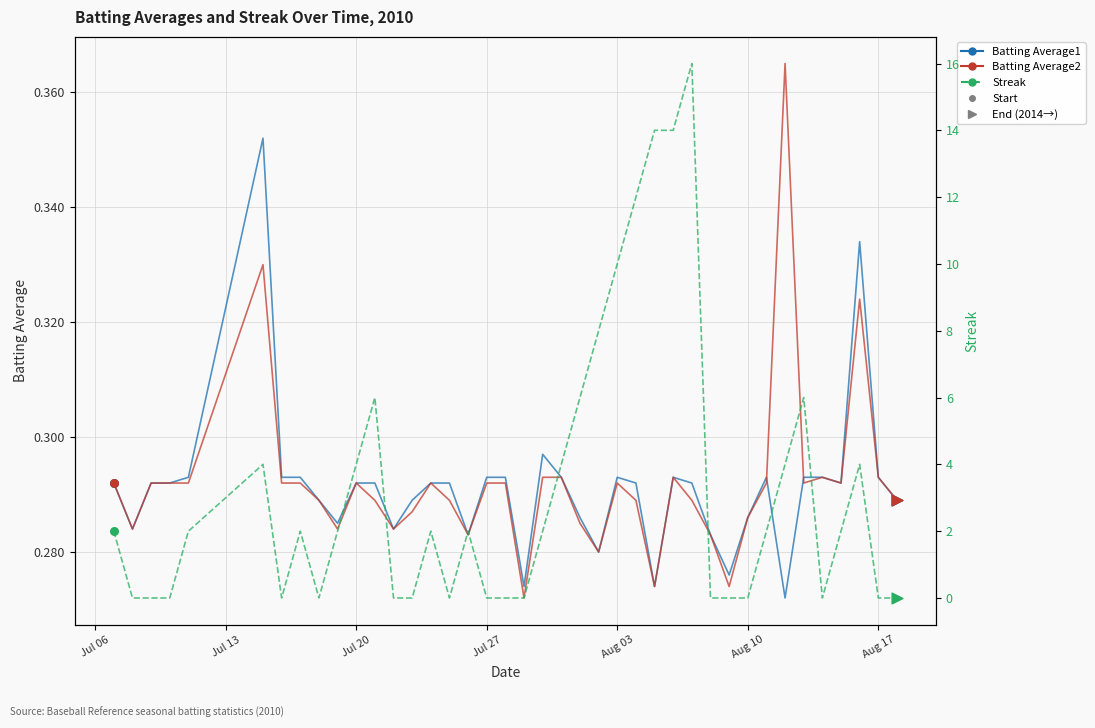

Which series contains the highest Y value?

Streak